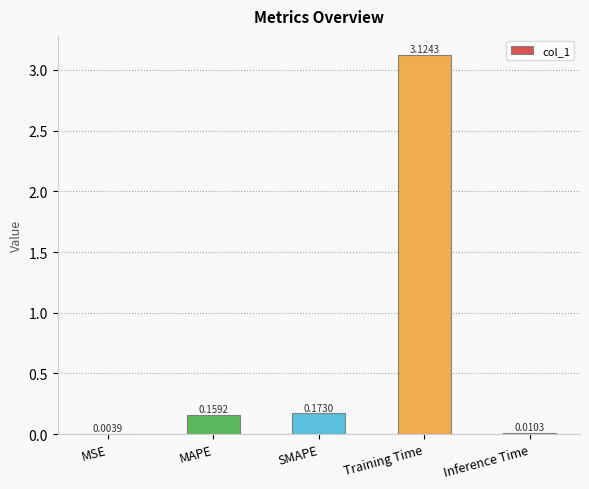

Which has a higher value, SMAPE or Training Time?

Training Time